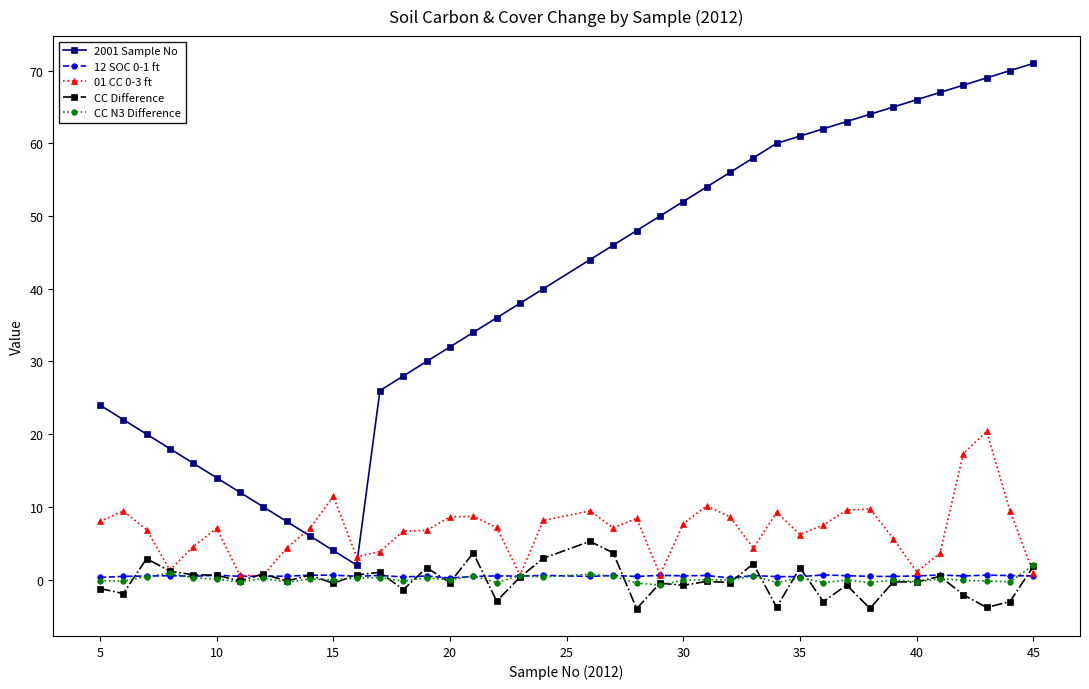

What is the maximum value for CC N3 Difference?

2.0